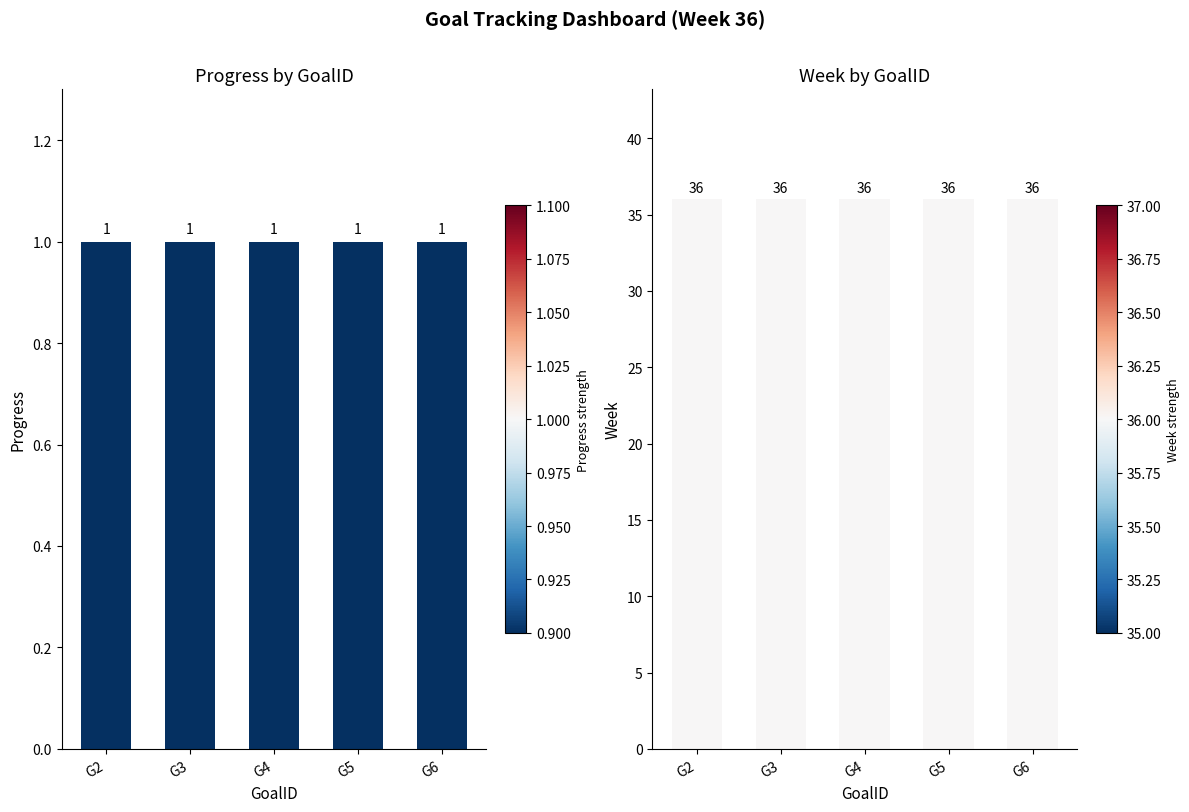

How many data points does each series have?

5